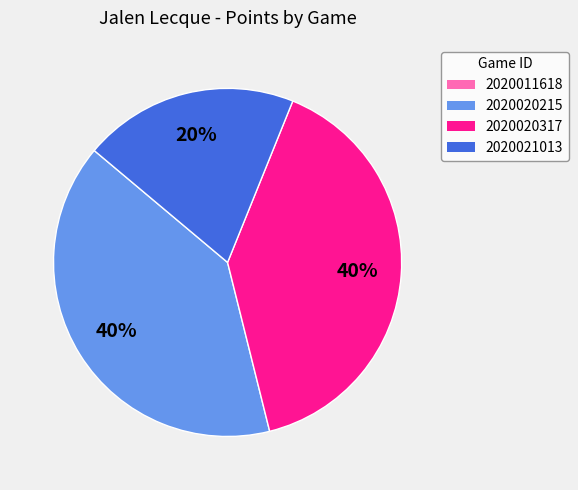

Is 2020020317 the majority of the pie?

No